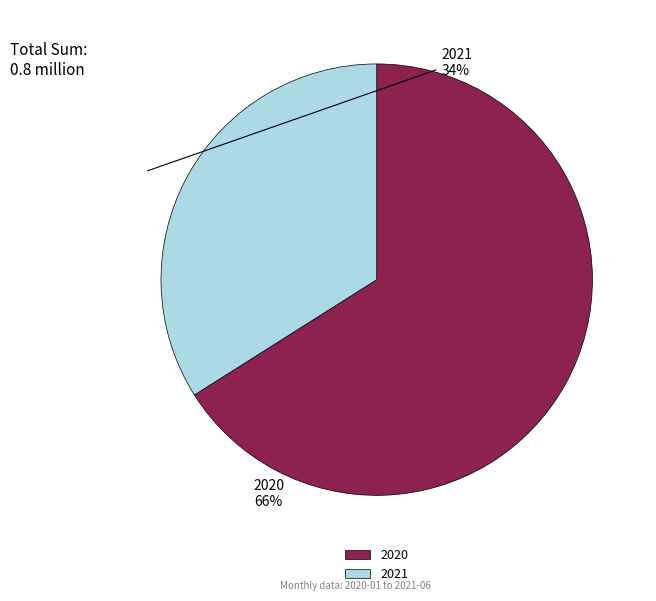

True or false: 2020 accounts for 66% of the total.

True